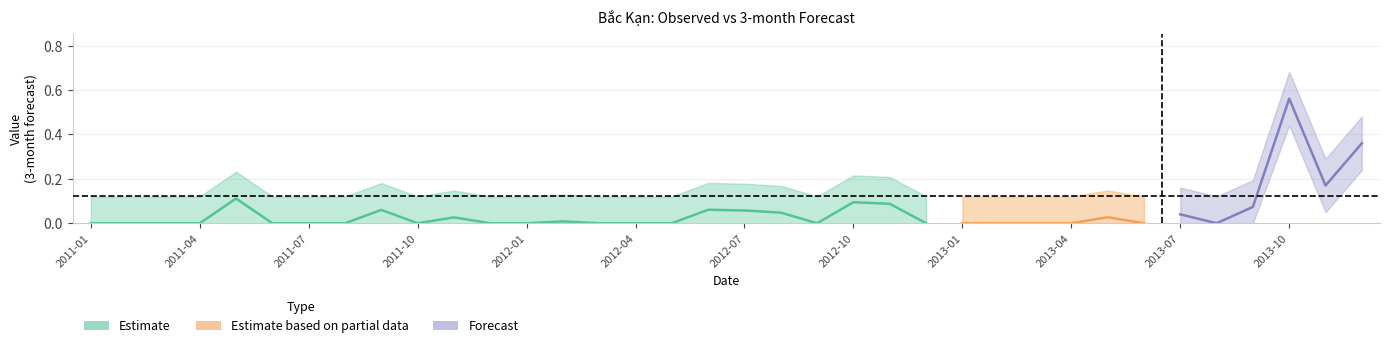

Does the chart have visible grid lines?

Yes